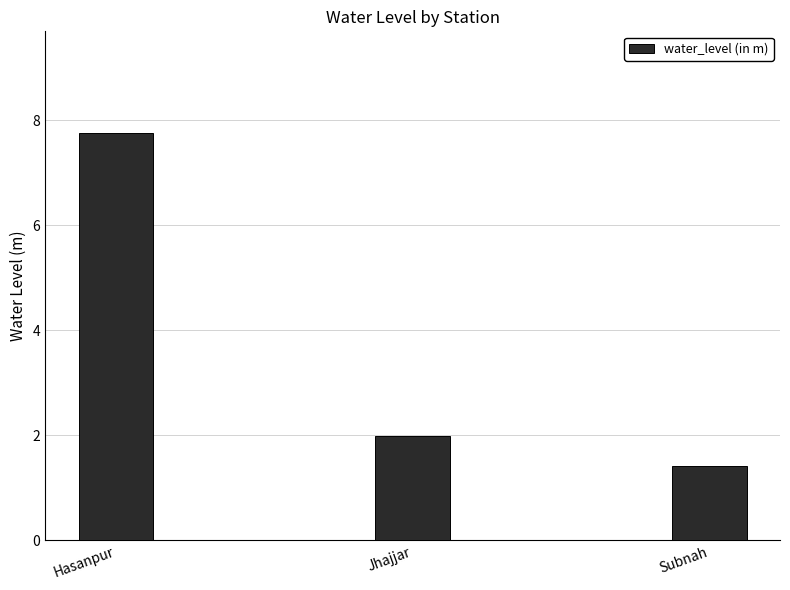

What is the difference between the values at Jhajjar and Hasanpur?

5.8